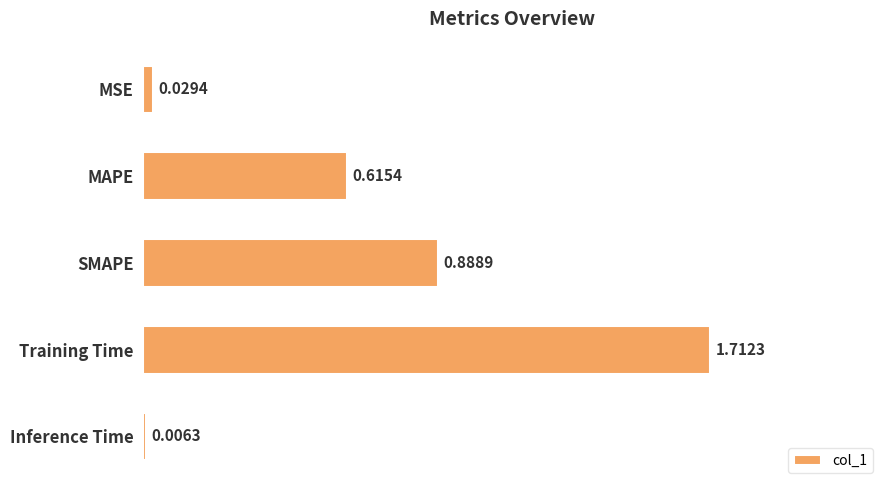

What is the change in value from SMAPE to Inference Time?

-0.9